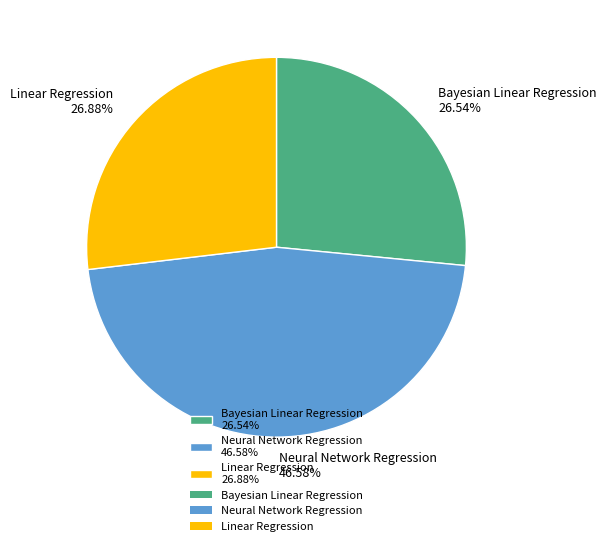

How many segments does this pie chart have?

3